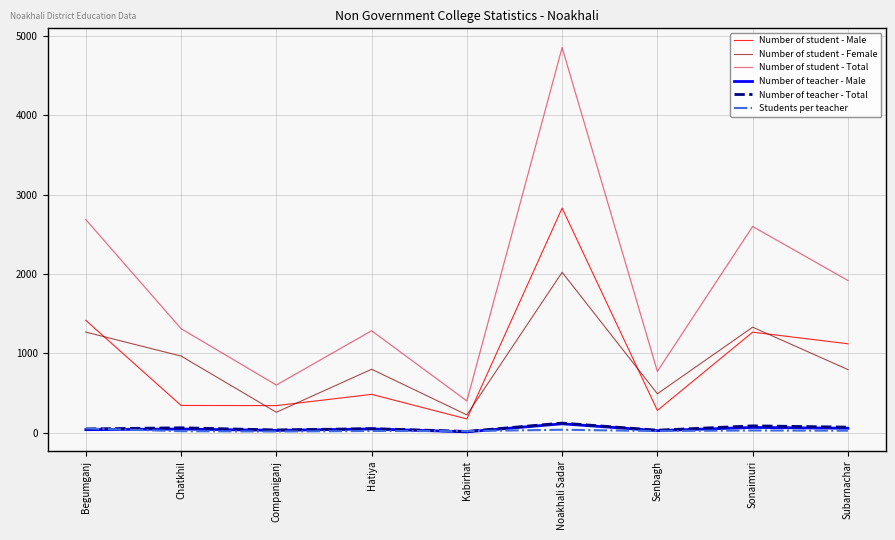

Which label corresponds to the largest value in the chart?

Noakhali Sadar